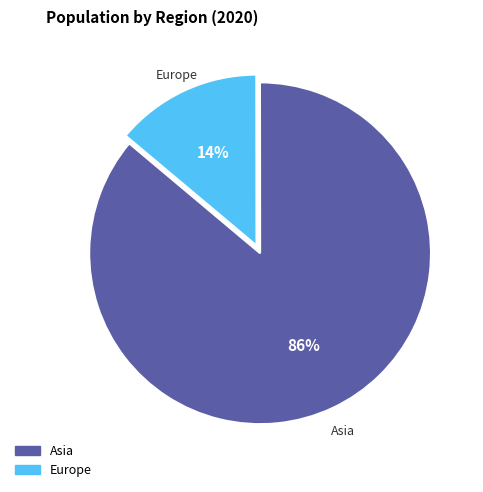

How many segments does this pie chart have?

2